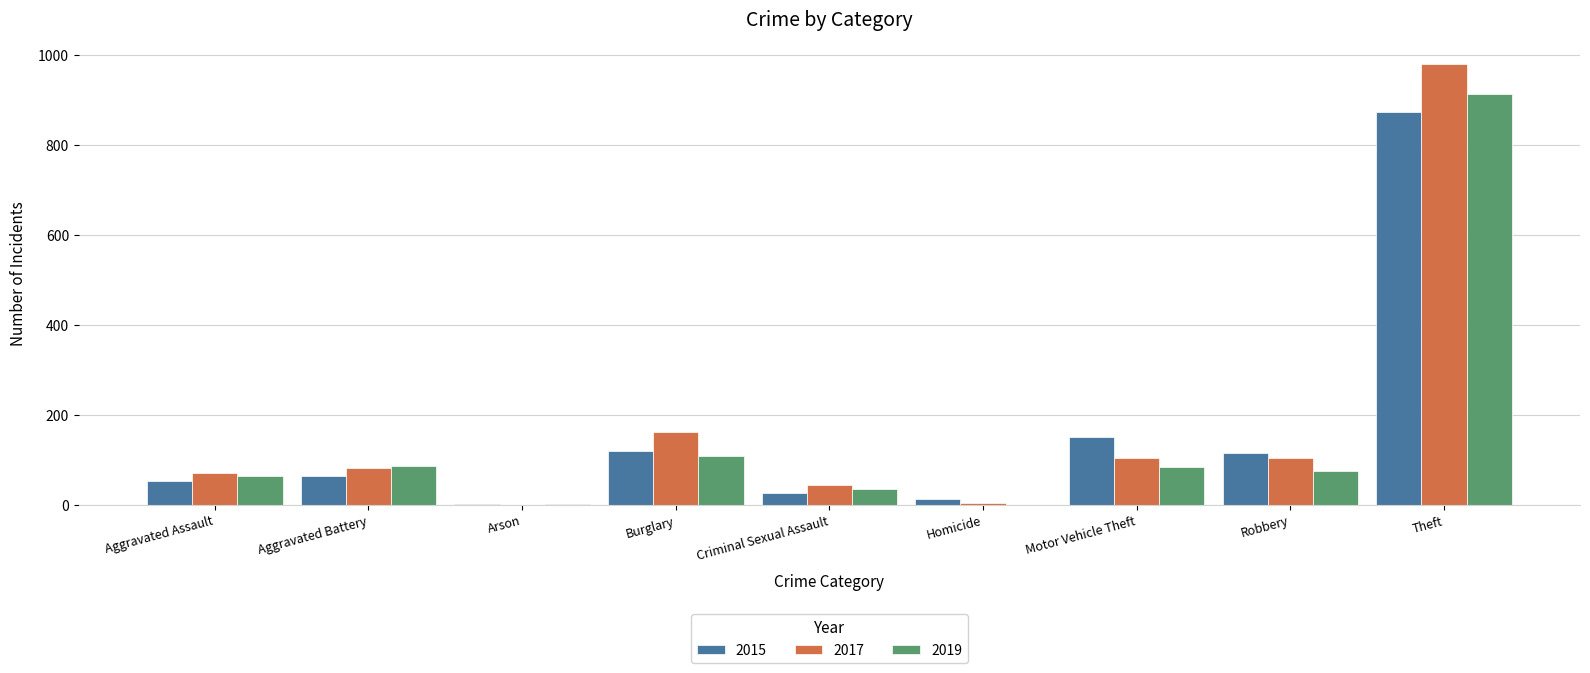

Where is 2017 nearest to the value 490?

Burglary